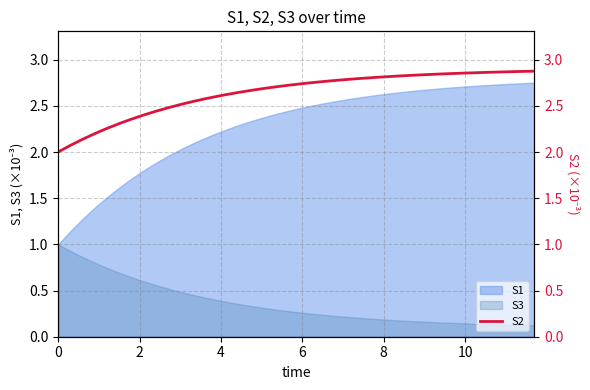

What is the value of the 13th point from the left?

2.4